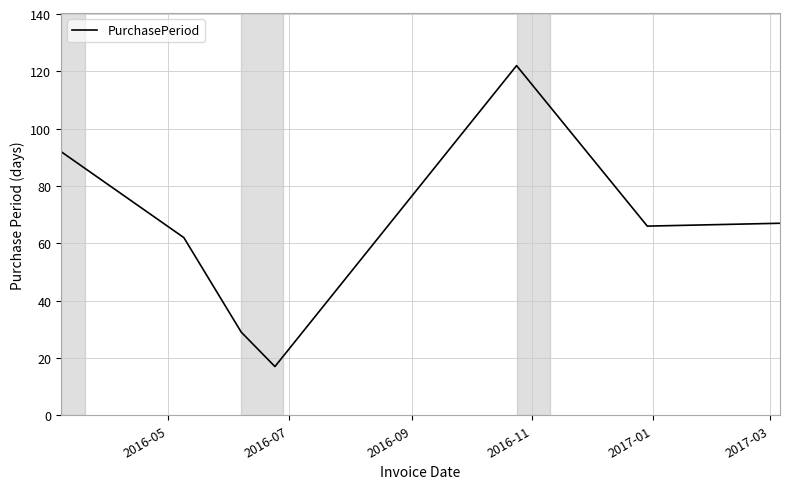

What is the minimum value shown in the chart?

17